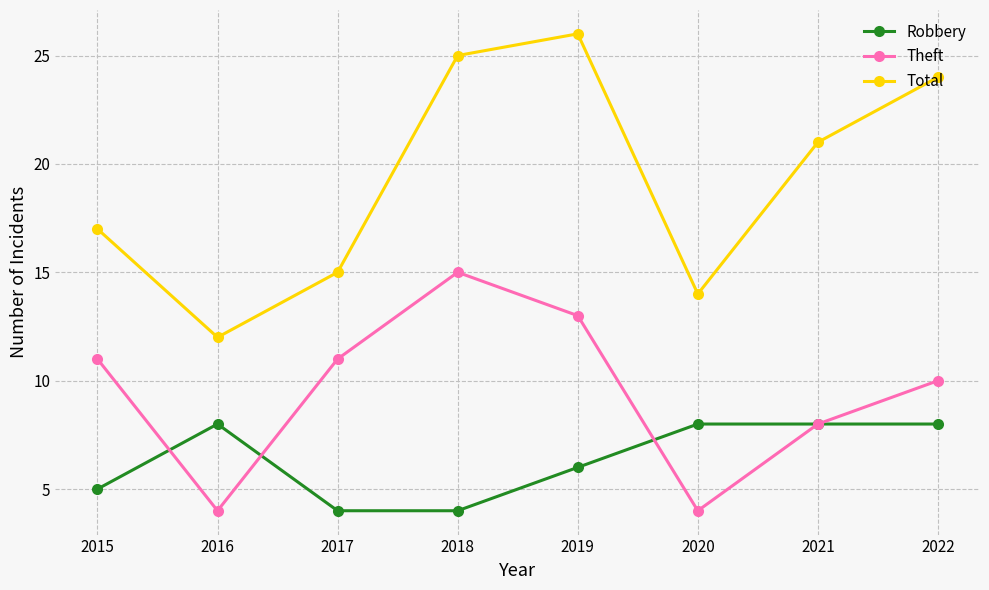

How many Robbery values are between 5 and 8?

6